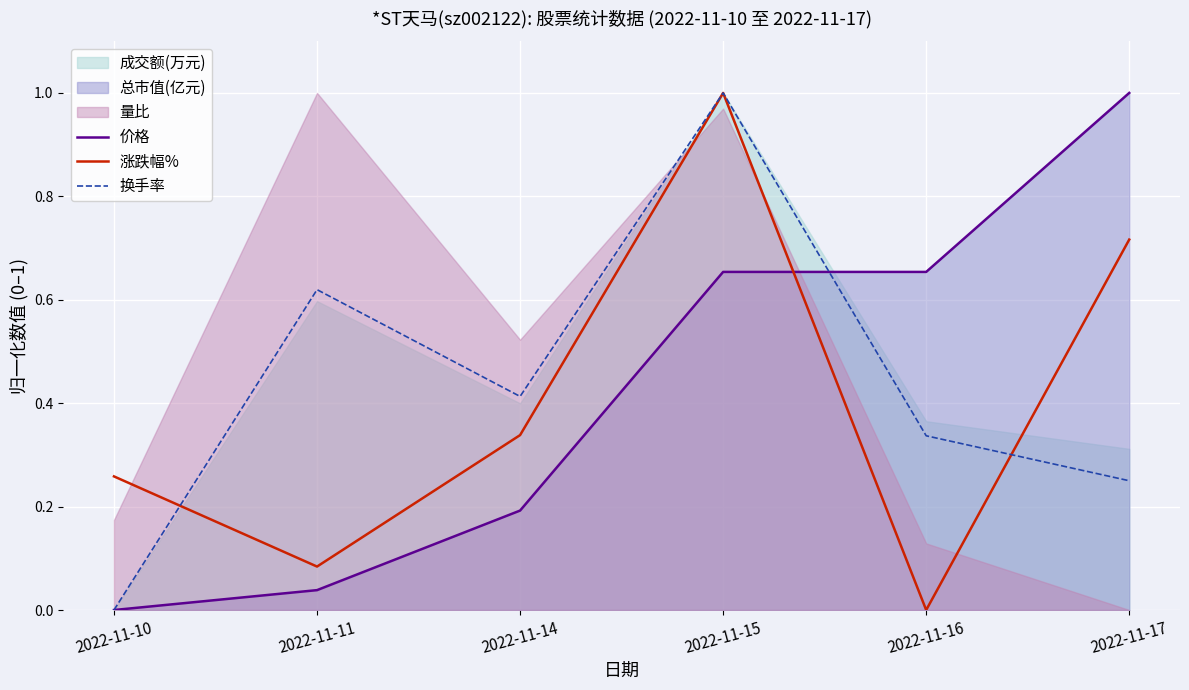

What is the difference between the highest and lowest values at 2022-11-11?

0.6